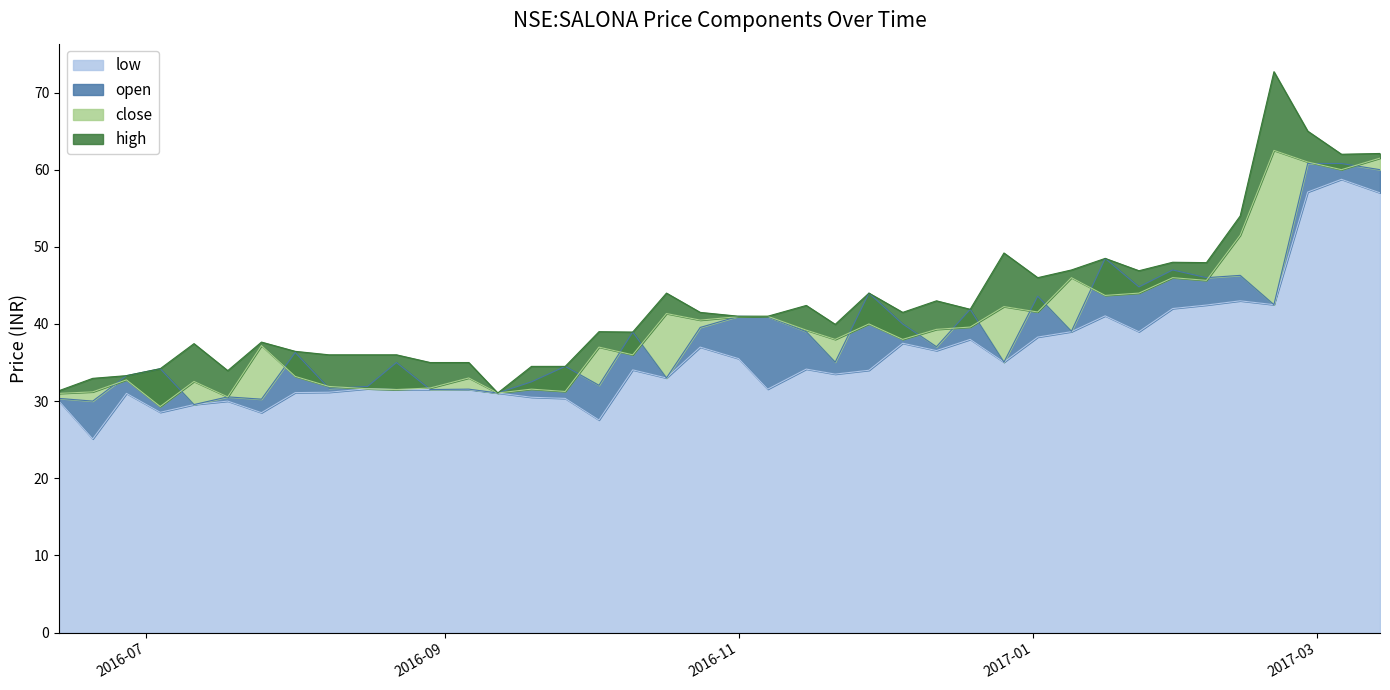

Does the chart display data point markers on the line(s)?

No